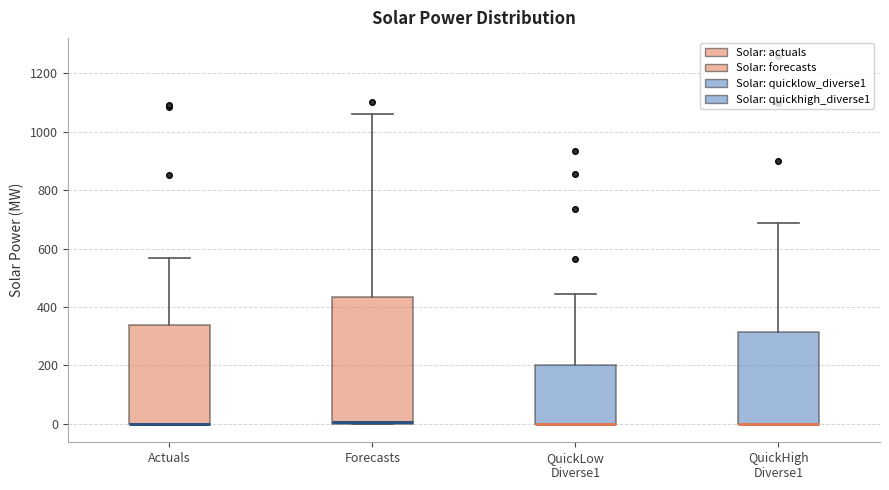

Reading left to right, transcribe this box plot: for each box, give where its median line is, the range the box spans, and where its two whiskers end, as read against the y-axis. The values are not printed on the chart, so give them approximately, as read against the axis.

Actuals: median 0 (drawn on the box's lower edge), box 0 to 340, whiskers 0 to 560
Forecasts: median 0 (just above the box's lower edge), box 0 to 440, whiskers 0 to 1060
QuickLow Diverse1: median 0 (drawn on the box's lower edge), box 0 to 200, whiskers 0 to 440
QuickHigh Diverse1: median 0 (drawn on the box's lower edge), box 0 to 320, whiskers 0 to 680